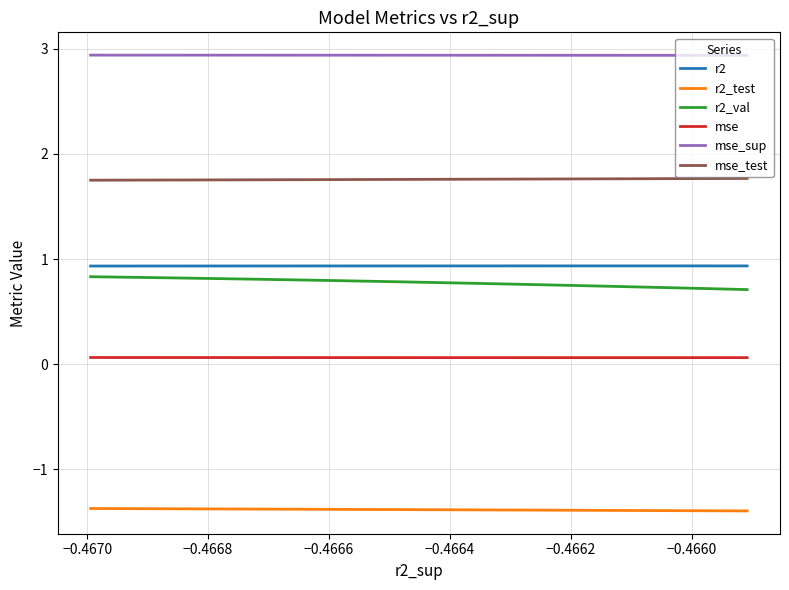

Is the value of r2_test at −0.4672 greater than the value of mse_test at −0.4672?

No